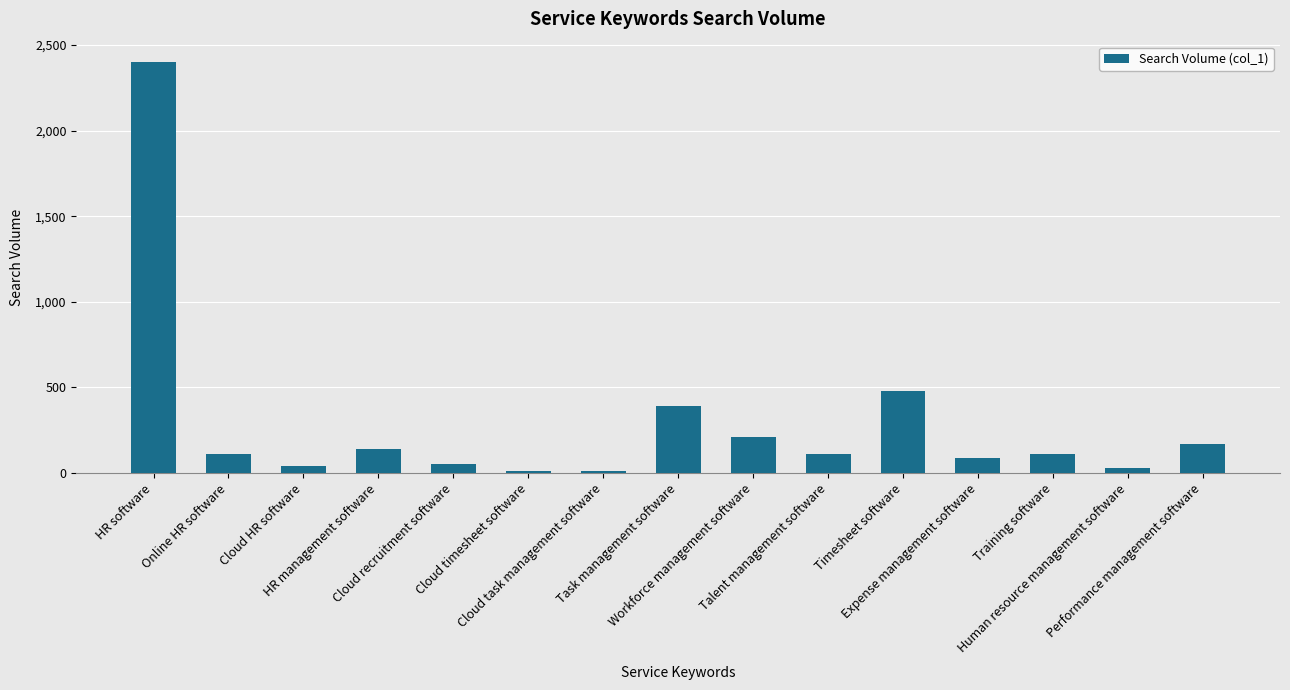

What is the maximum value shown in the chart?

2400